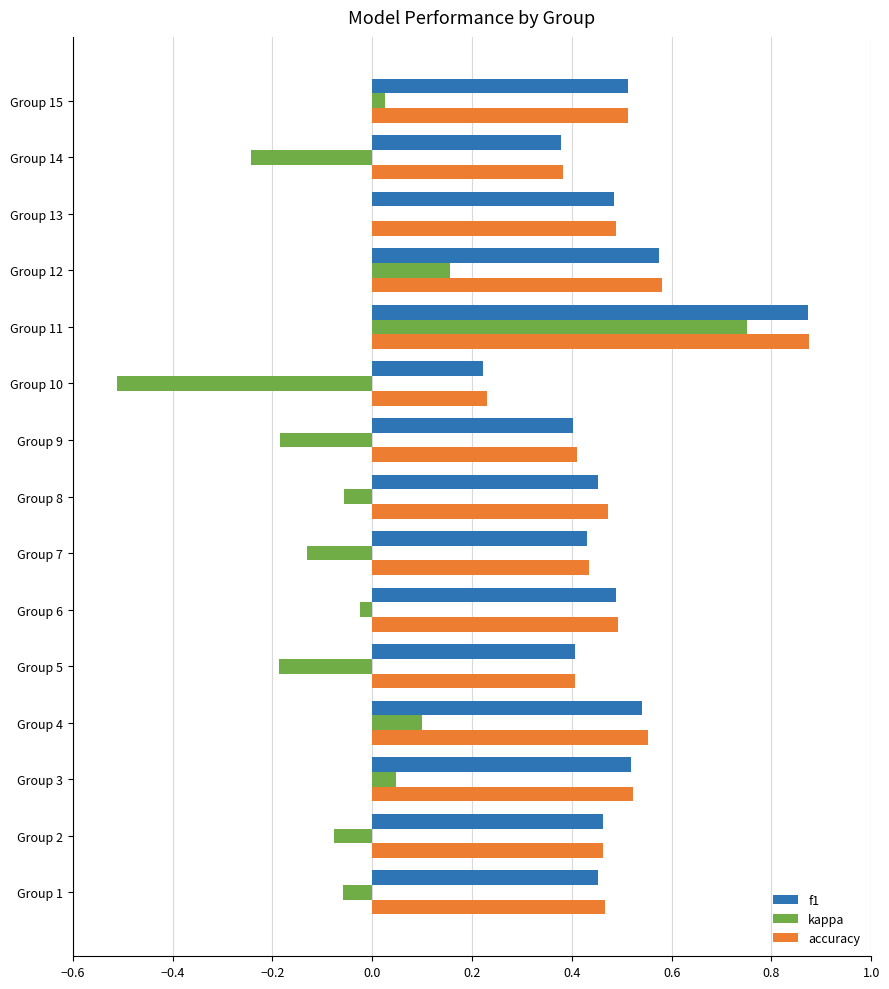

Which label corresponds to the largest value in the chart?

Group 11